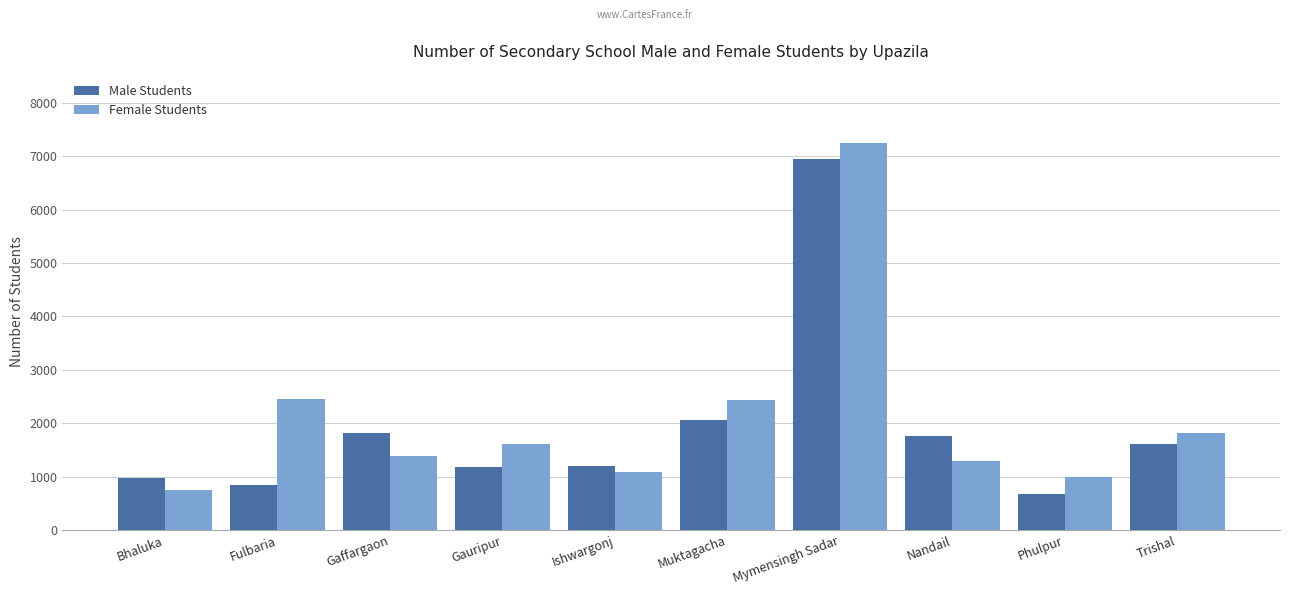

What is the average value of the Male Students series?

1908